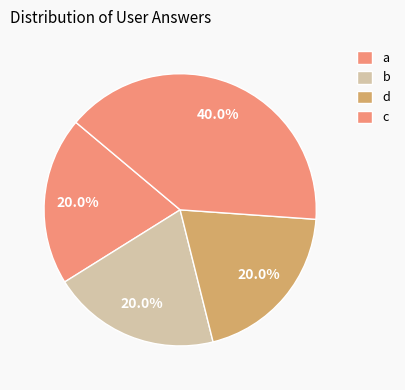

How many segments does this pie chart have?

4